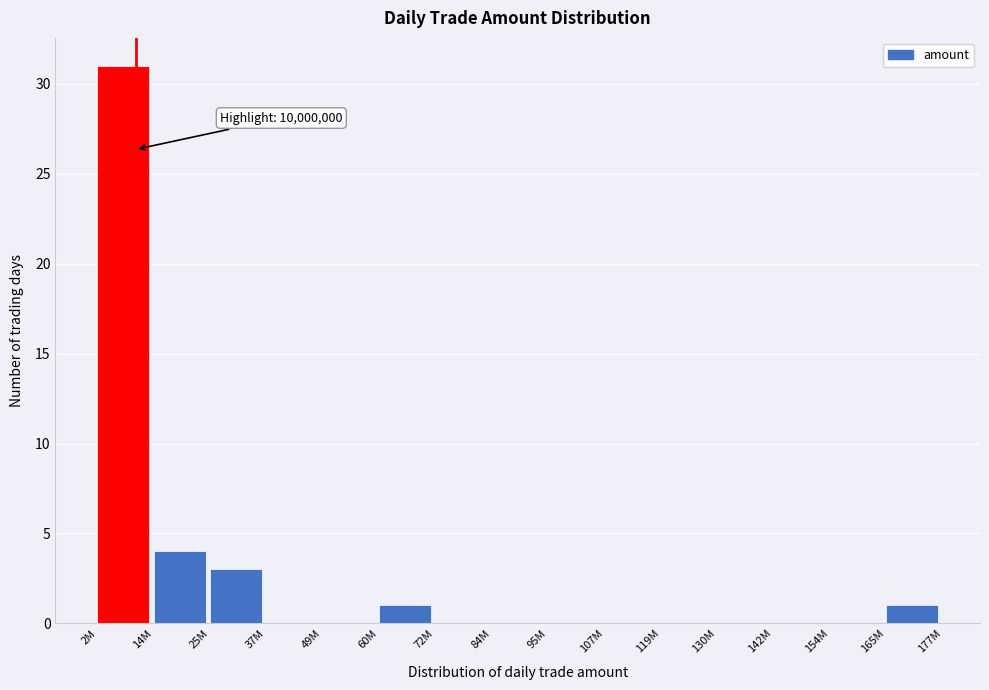

Reading left to right, list all the values displayed in this chart.

2M=31	14M=4	25M=3	37M=0	49M=0	60M=1	72M=0	84M=0	95M=0	107M=0	119M=0	130M=0	142M=0	154M=0	165M=1